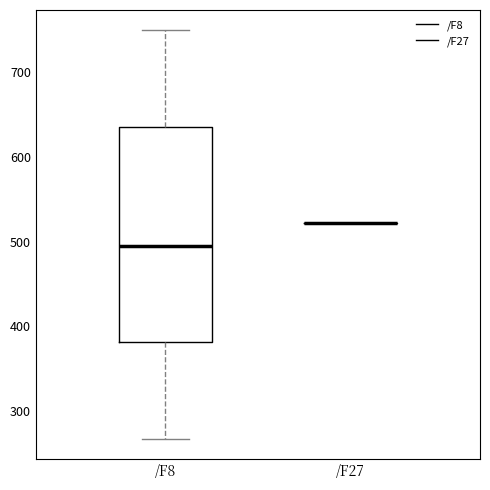

Reading left to right, transcribe this box plot: for each box, give where its median line is, the range the box spans, and where its two whiskers end, as read against the y-axis. The values are not printed on the chart, so give them approximately, as read against the axis.

/F8: median 490, box 380 to 640, whiskers 270 to 750
/F27: box collapsed to a line at 520, whiskers 520 to 520